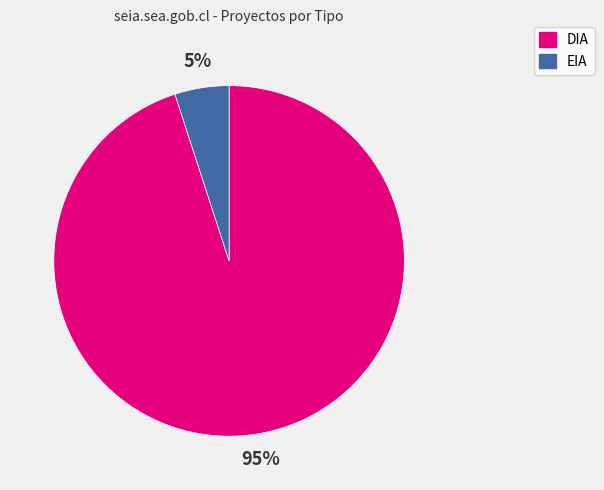

Is there a majority slice in this chart?

Yes